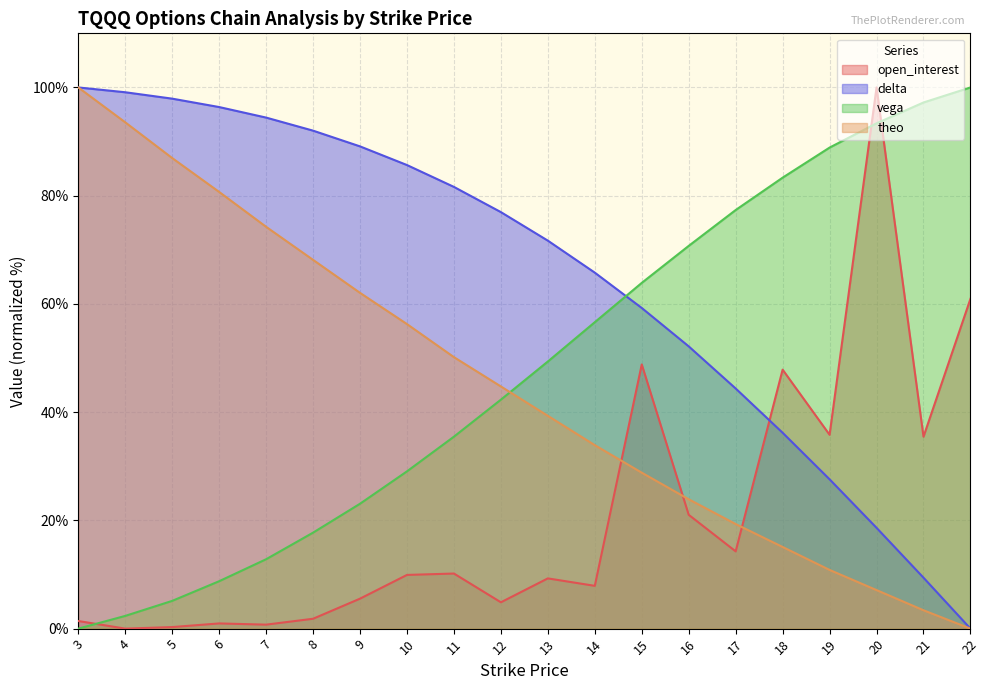

What is the value of the delta point at the 1st from the left?

100.0